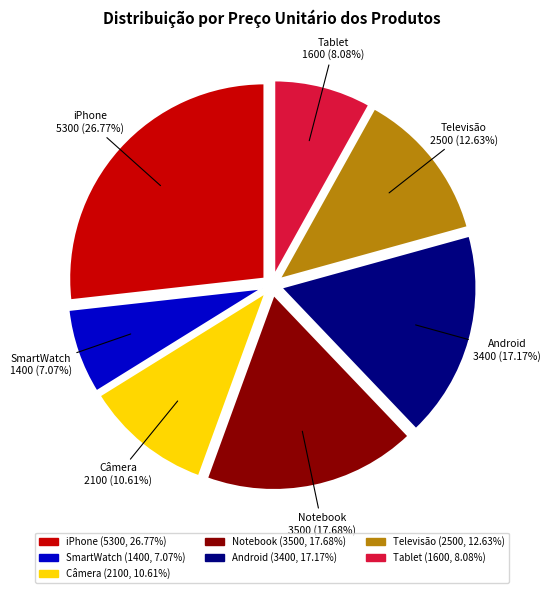

Rank the categories by value from lowest to highest.

SmartWatch, Tablet, Câmera, Televisão, Android, Notebook, iPhone